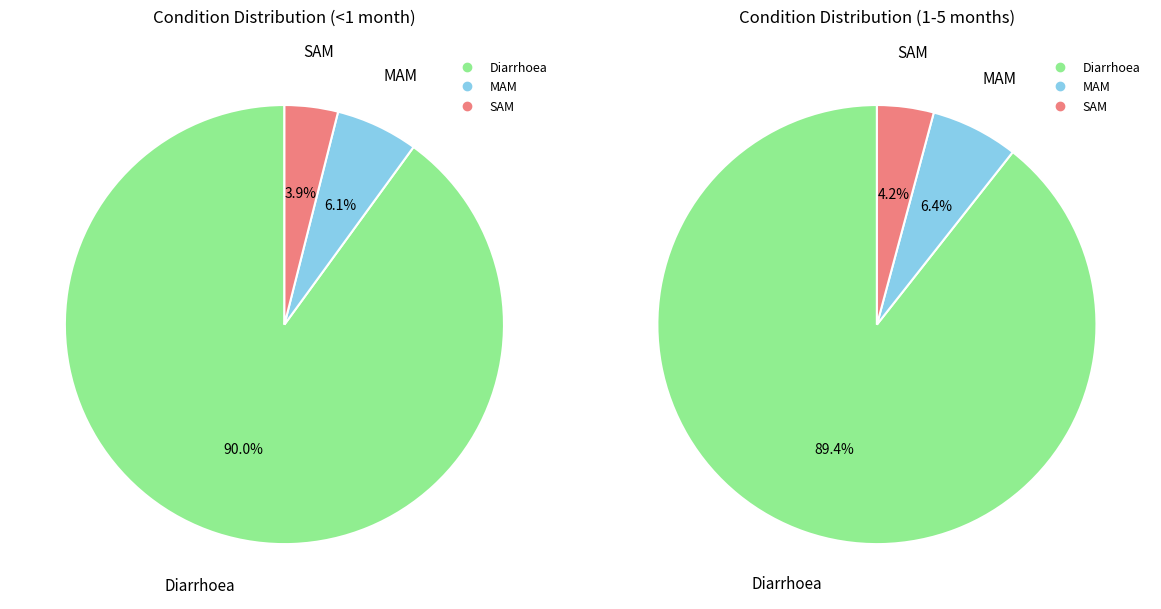

Is there any slice that represents more than half of the pie?

Yes